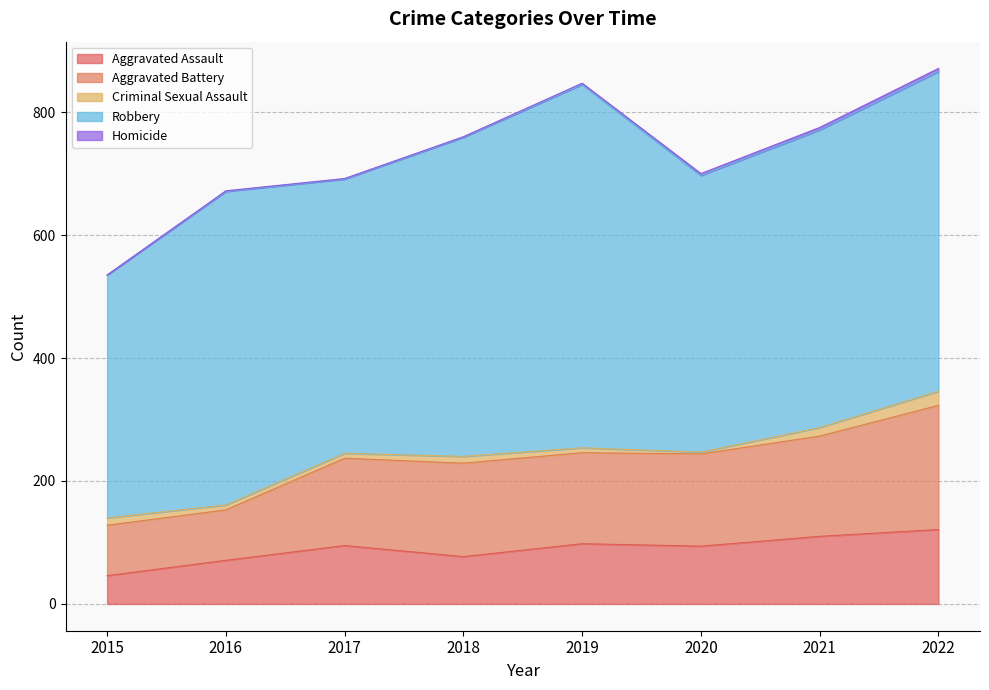

What is the spread (max minus min) of values at 2021?

480